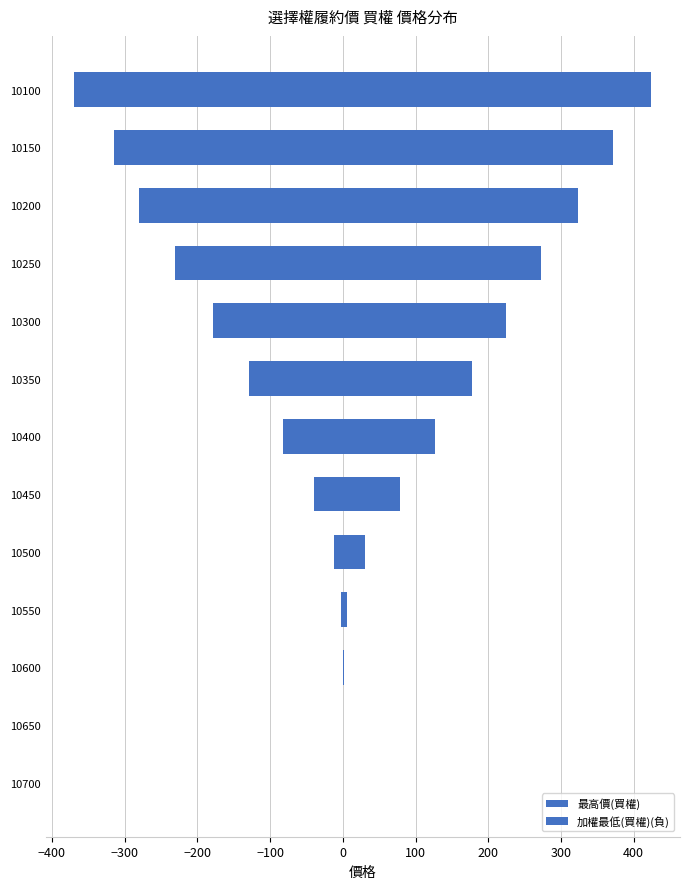

How many groups of bars are there?

13